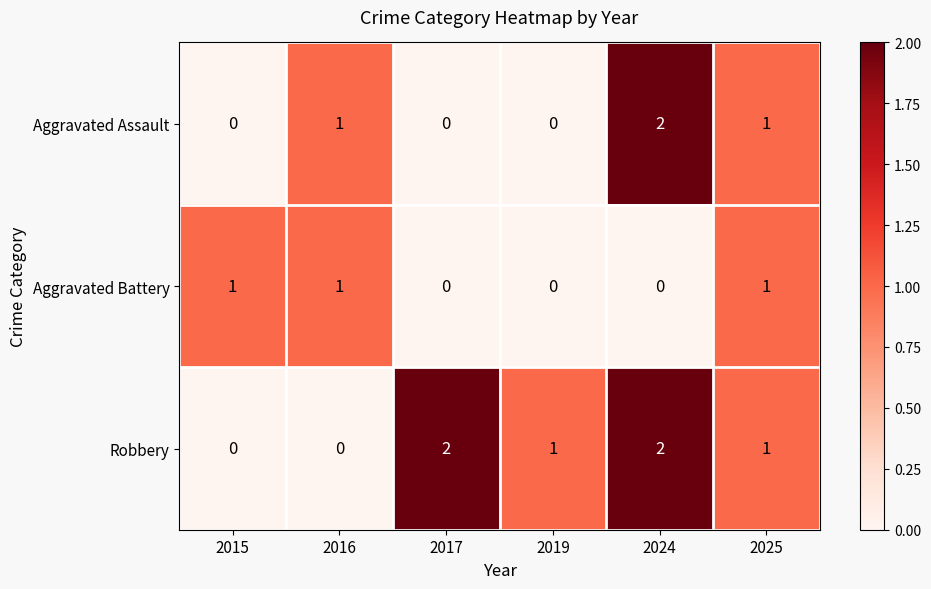

Rank the series by their average value, from highest to lowest.

Robbery, Aggravated Assault, Aggravated Battery